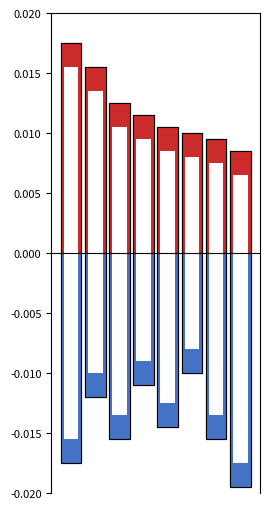

What are all the series names shown in the legend?

positive_outer, positive, negative_outer, negative, positive_inner, negative_inner